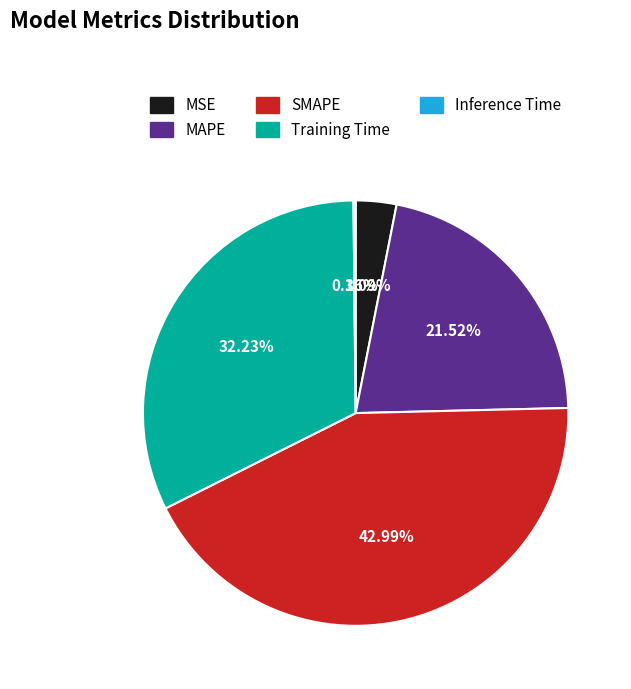

Is SMAPE the majority of the pie?

No